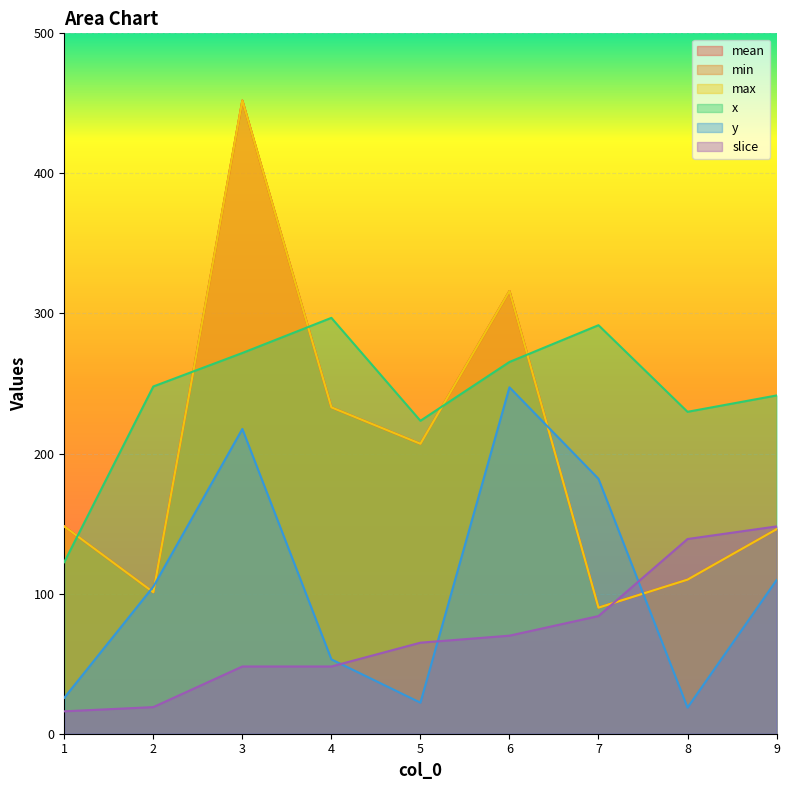

Which series has the largest total across all categories?

x